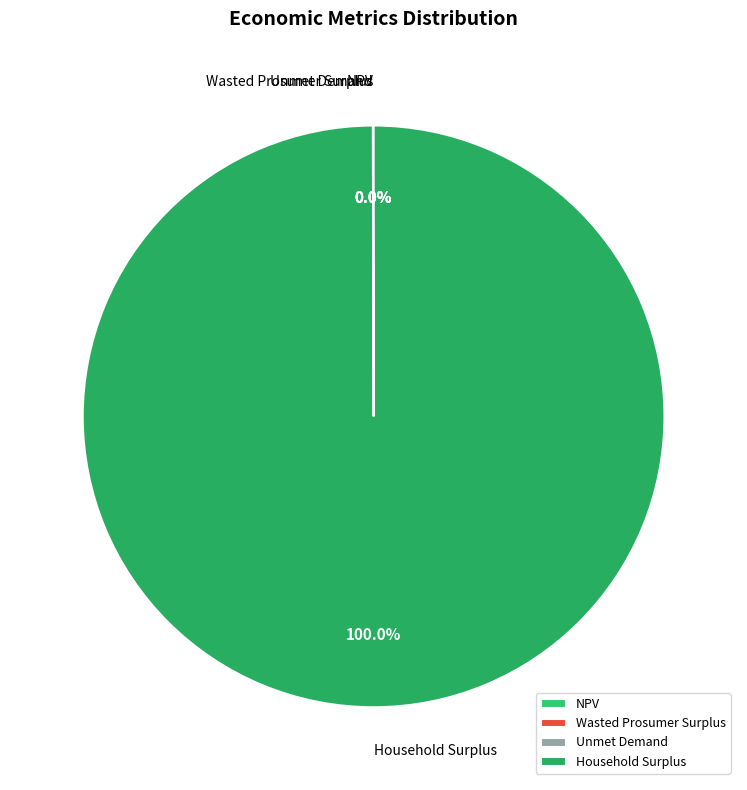

Which category has the biggest portion of the pie?

Household Surplus